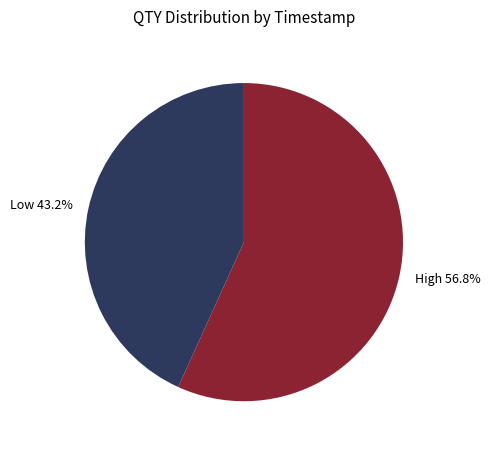

Combined, what portion of the pie is High 56.8% and Low 43.2%?

100.0%